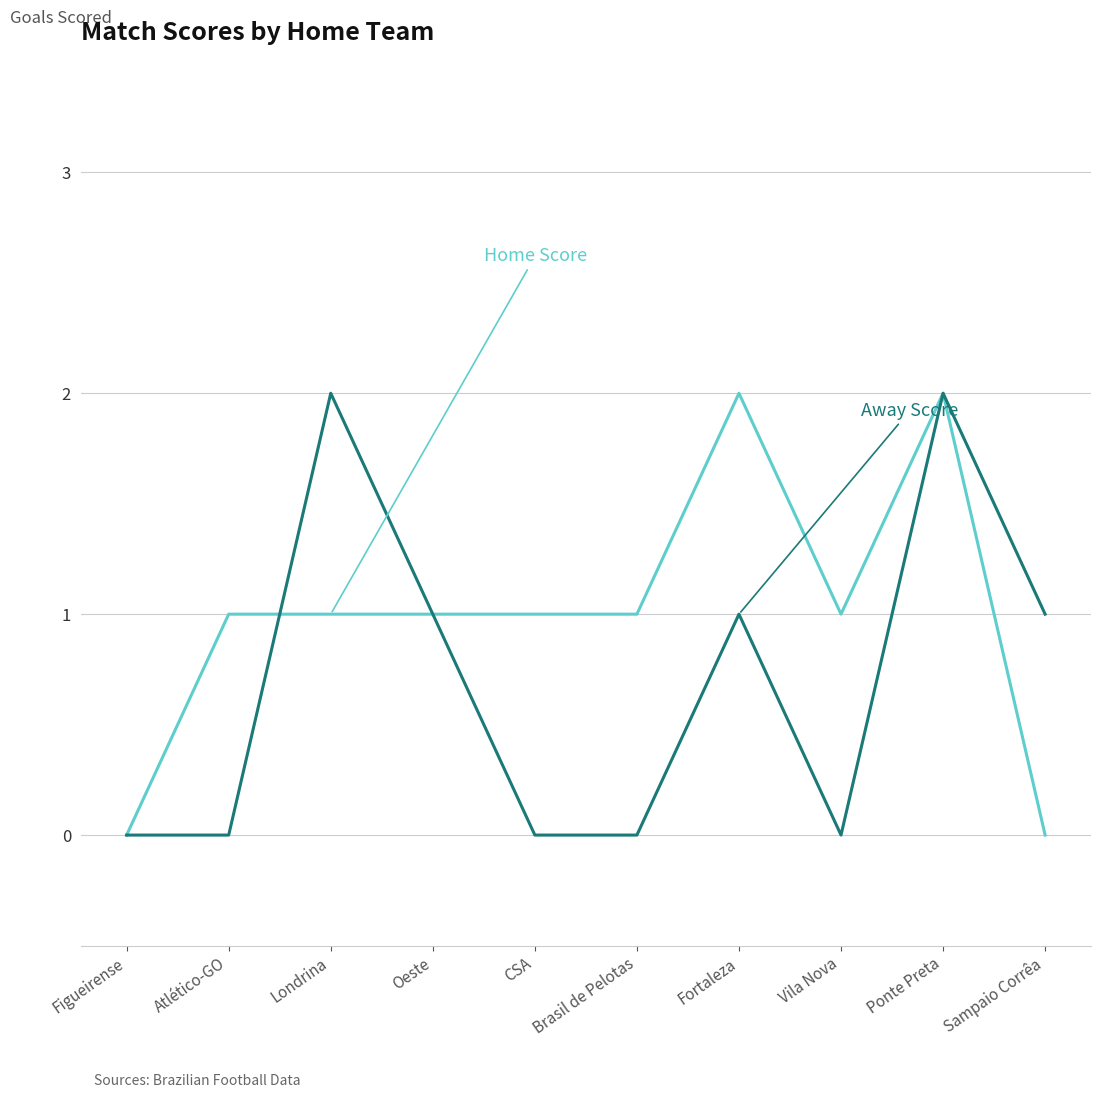

What is the total value across all series at Londrina?

3